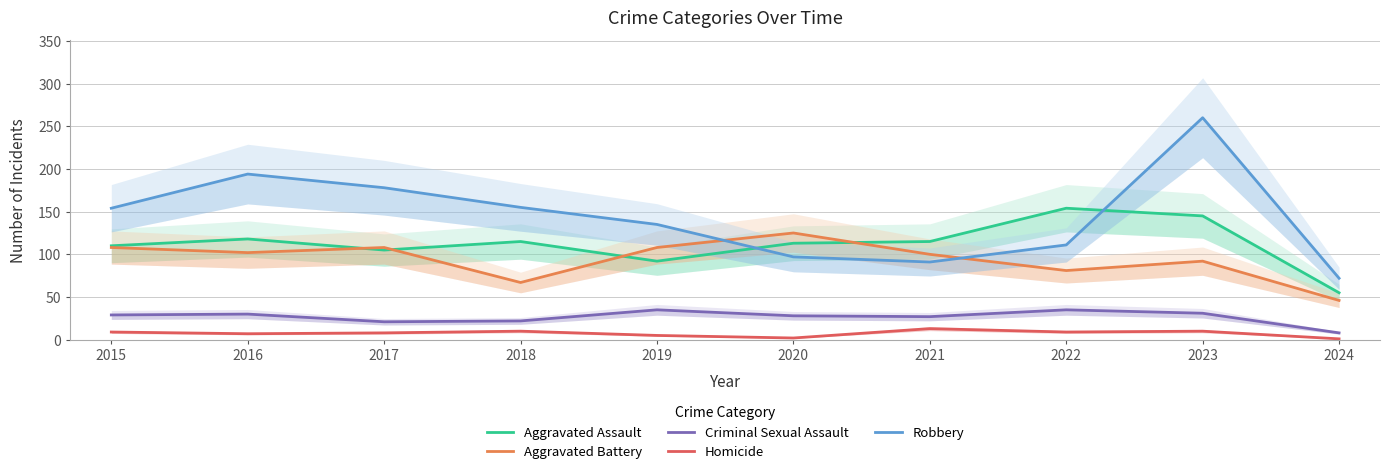

Rank the series by their maximum value, from lowest to highest.

Homicide, Criminal Sexual Assault, Aggravated Battery, Aggravated Assault, Robbery